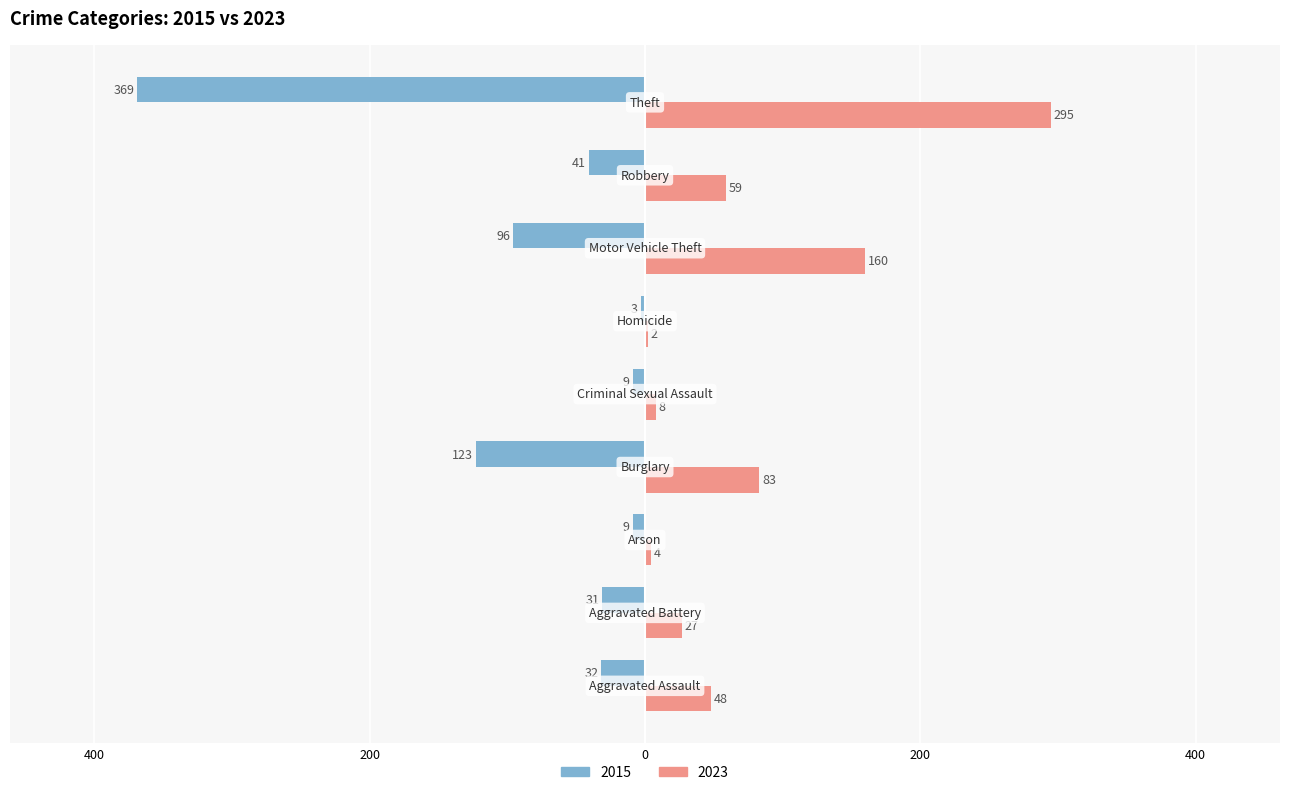

Reading left to right, what are all the values shown in this chart?

2015: Aggravated Assault=-32	Aggravated Battery=-31	Arson=-9	Burglary=-123	Criminal Sexual Assault=-9	Homicide=-3	Motor Vehicle Theft=-96	Robbery=-41	Theft=-369
2023: Aggravated Assault=48	Aggravated Battery=27	Arson=4	Burglary=83	Criminal Sexual Assault=8	Homicide=2	Motor Vehicle Theft=160	Robbery=59	Theft=295